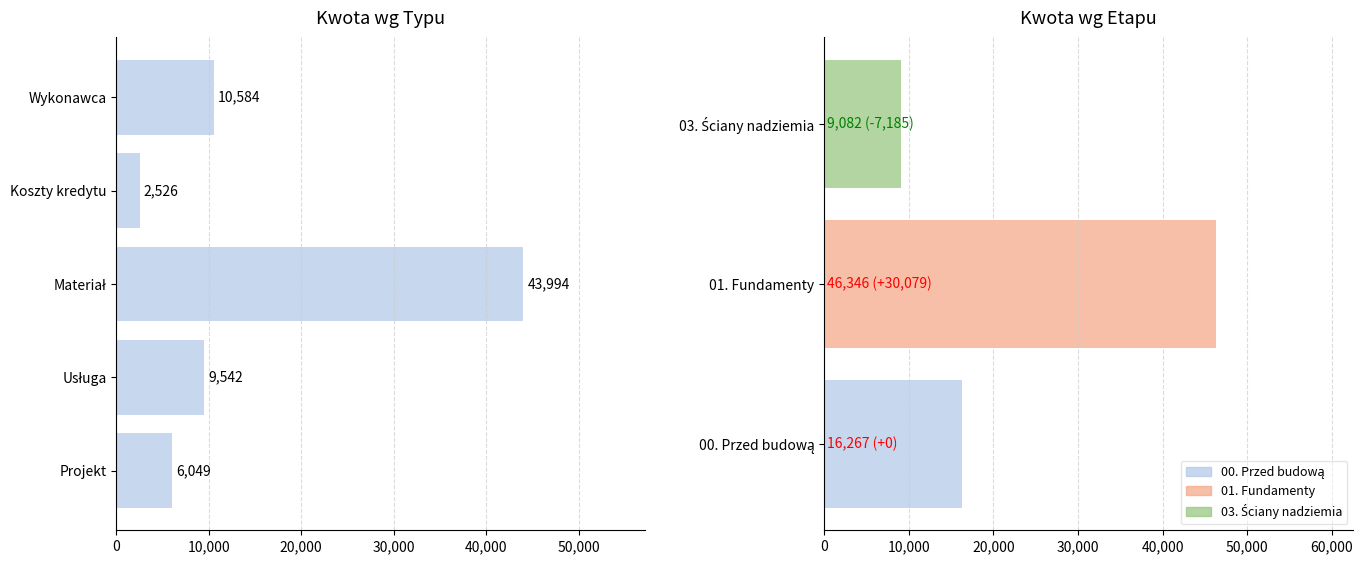

What position from the left is Materiał?

3